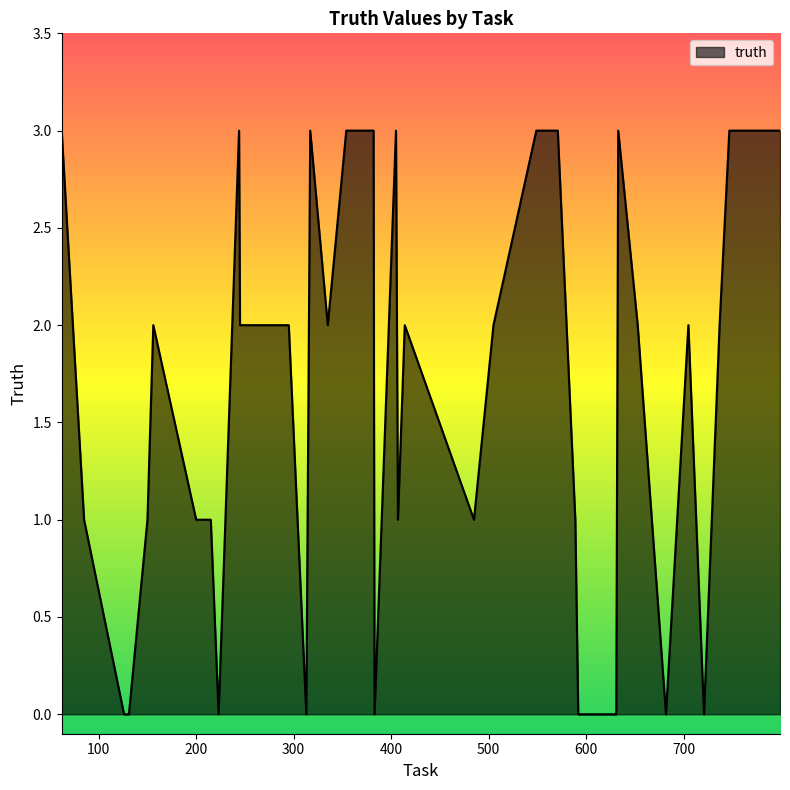

What is the greatest value displayed?

3